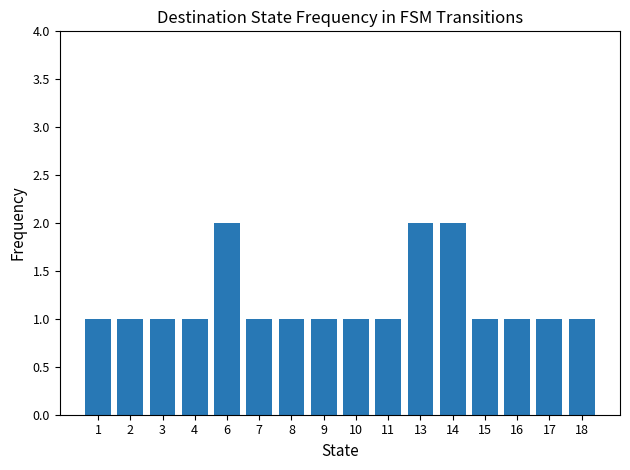

How many categories are shown in the chart?

16